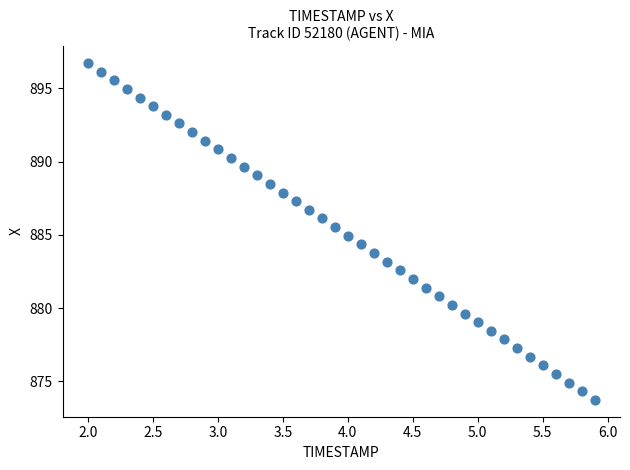

What is the range of X values (max minus min)?

3.9